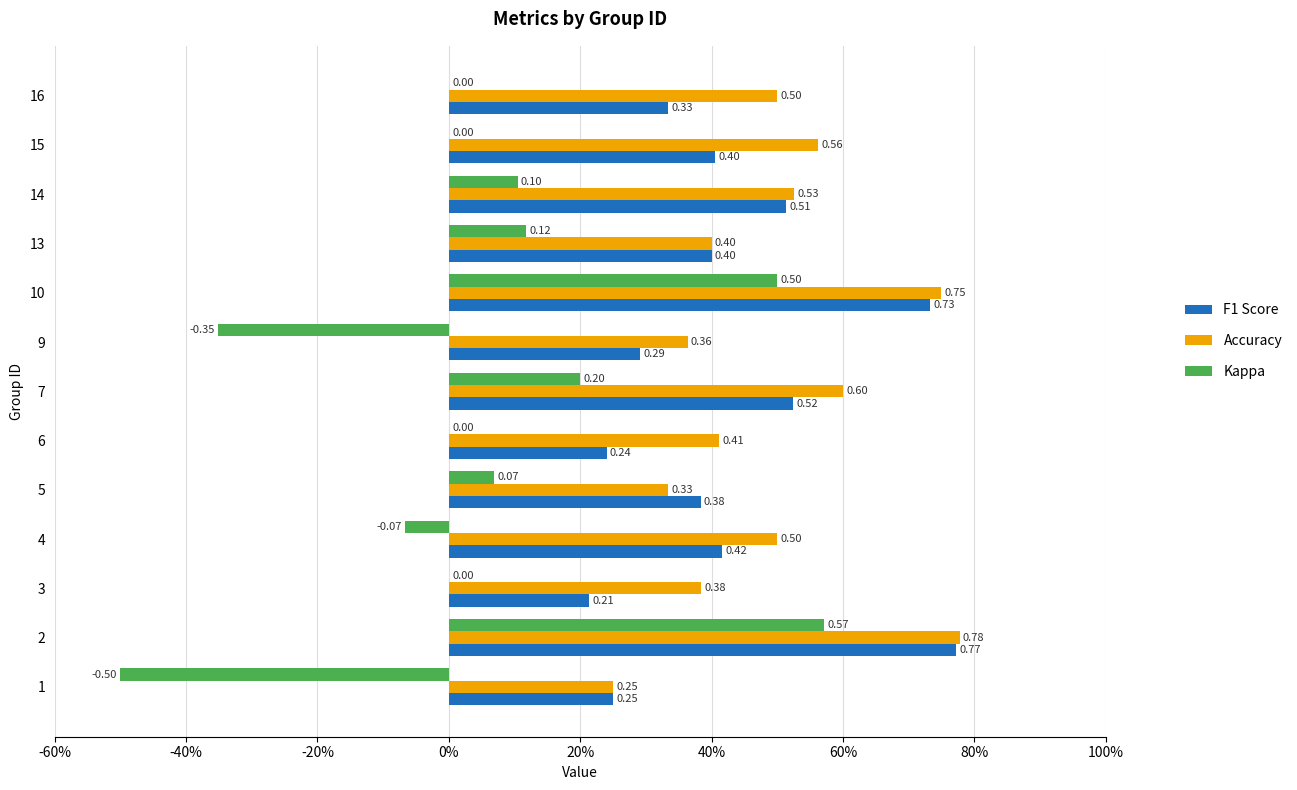

Rank the series by their average value, from highest to lowest.

Accuracy, F1 Score, Kappa